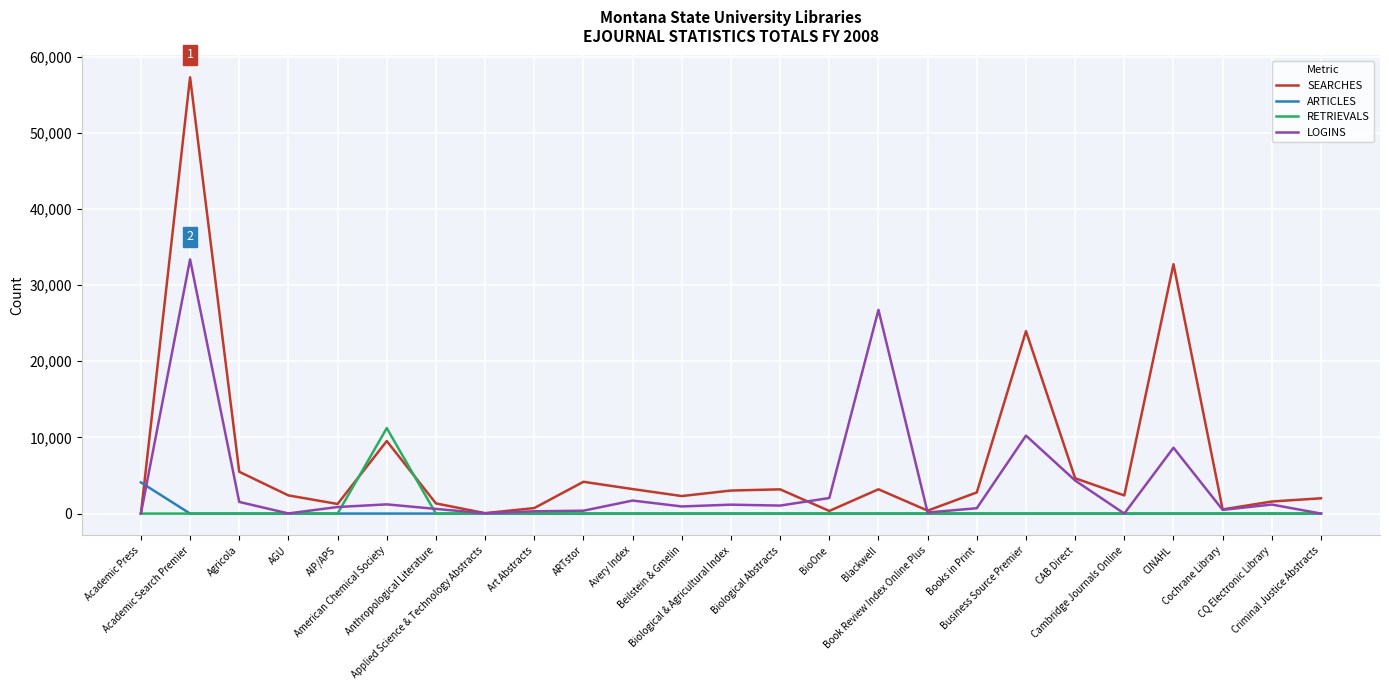

Which category has the highest value across all series?

Academic Search Premier